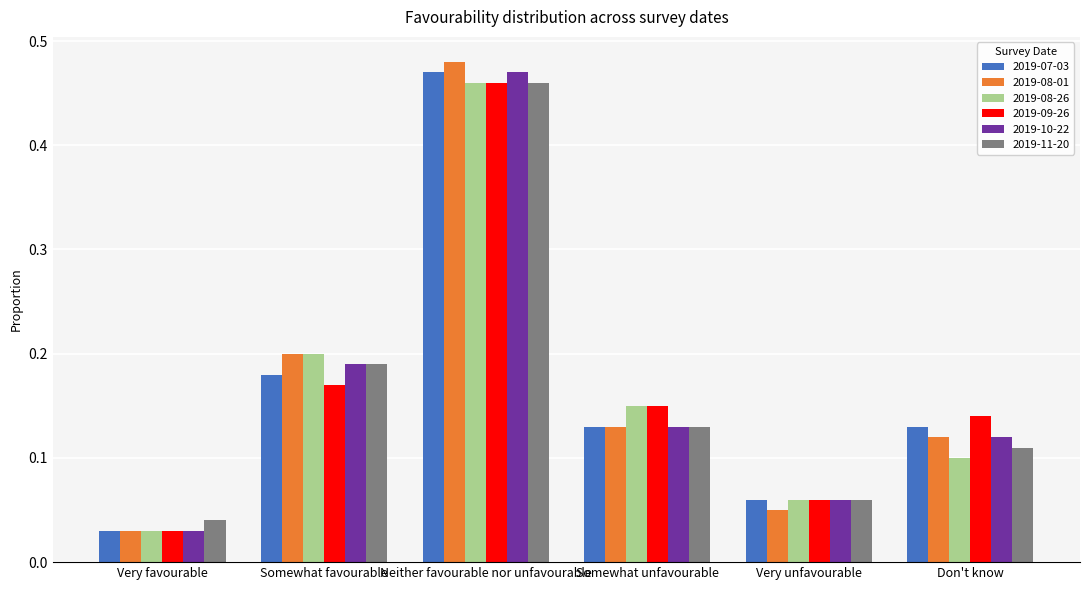

What is the difference between the maximum and second lowest values in the 2019-08-26 series?

0.4